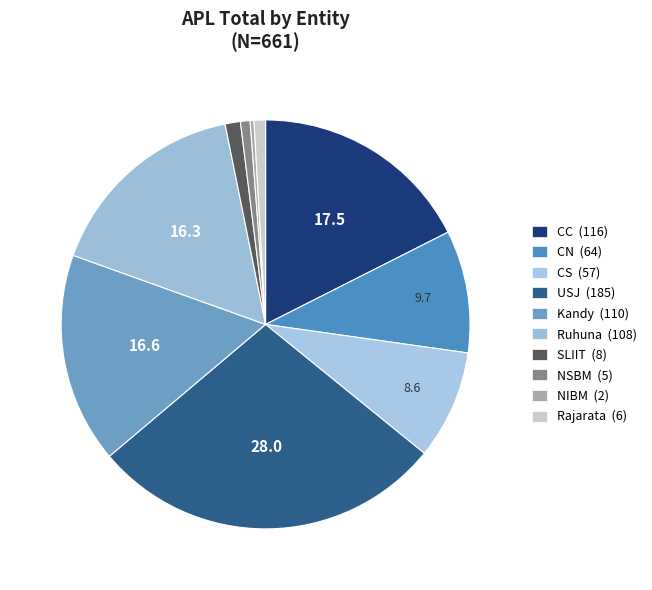

Count the number of slices in the pie.

10